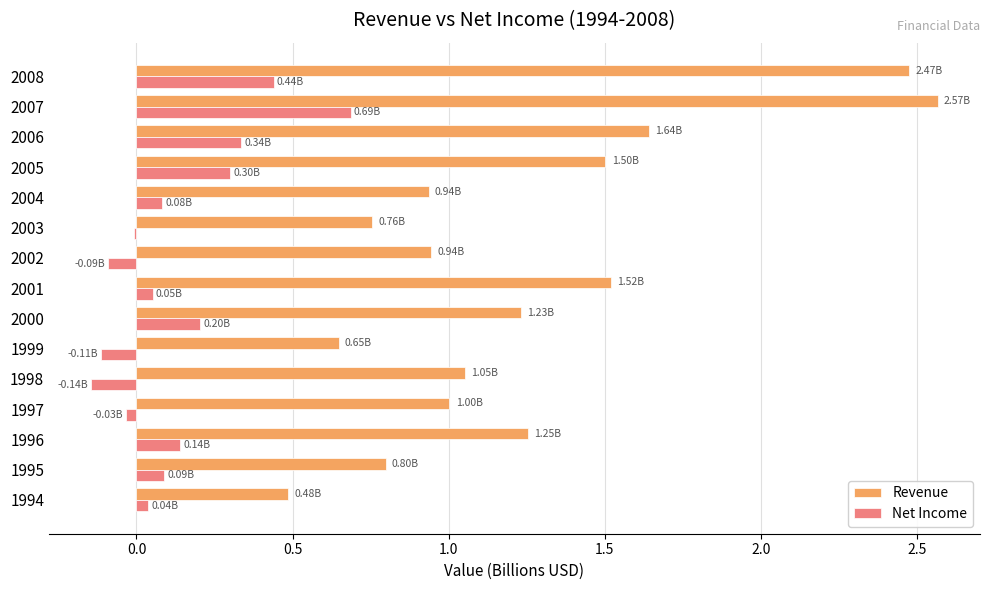

How many categories are shown in the chart?

15